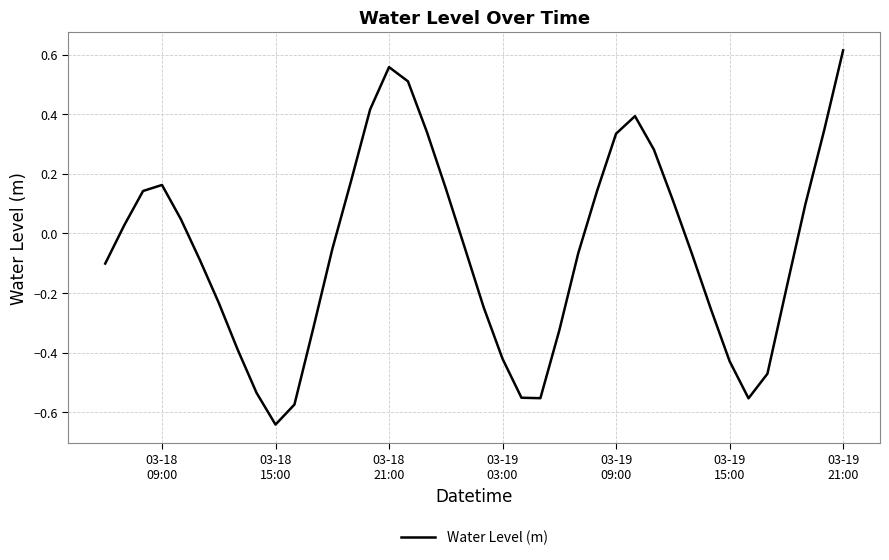

What is the difference between the maximum and minimum values?

1.3